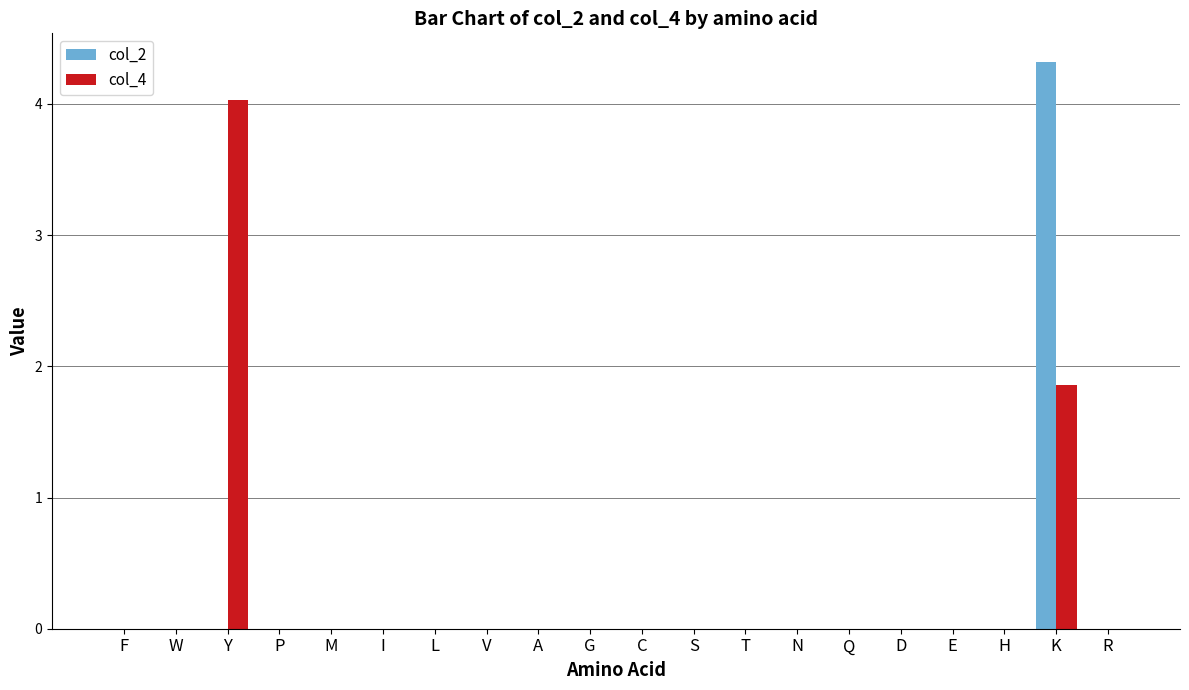

Which series has the largest total across all categories?

col_4